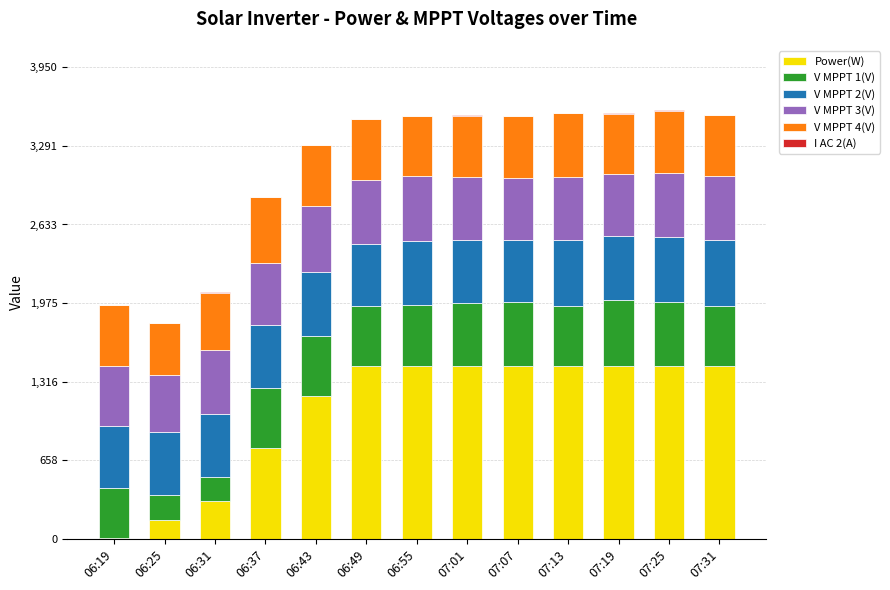

What is the maximum value for Power(W)?

1450.0